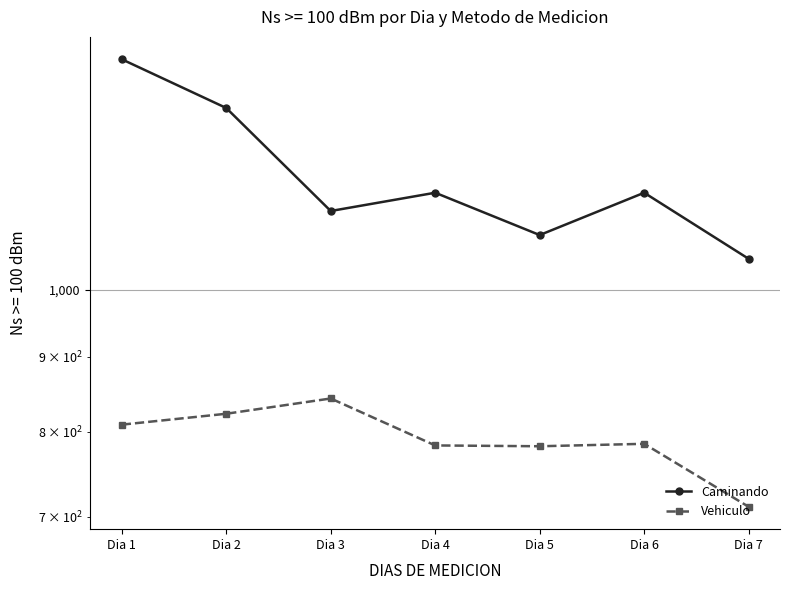

True or false: Vehiculo and Caminando intersect in this chart.

False